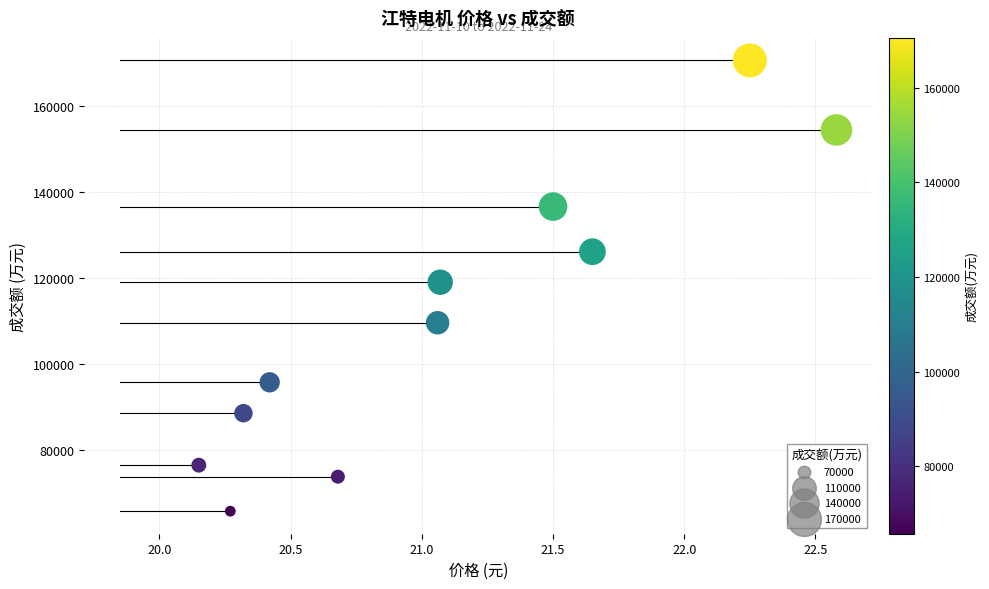

What is the average Y value?

110541